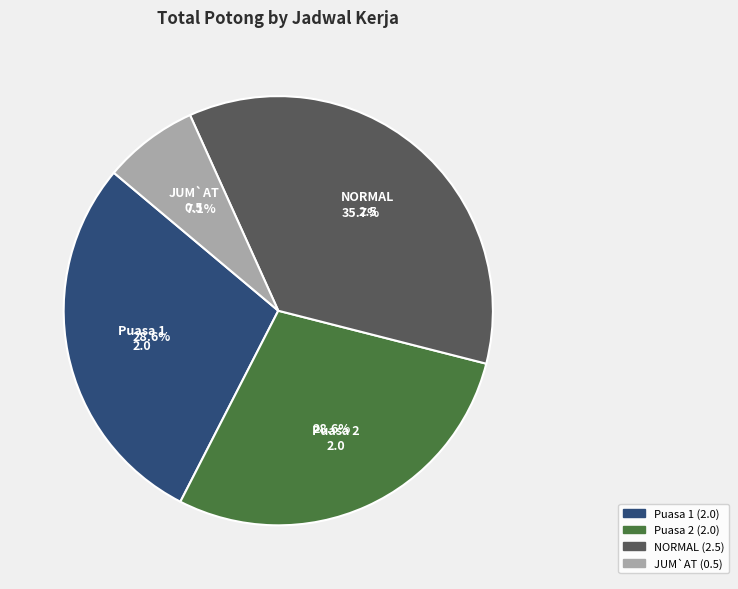

The Puasa 2 slice represents 35% of the pie. True or false?

False